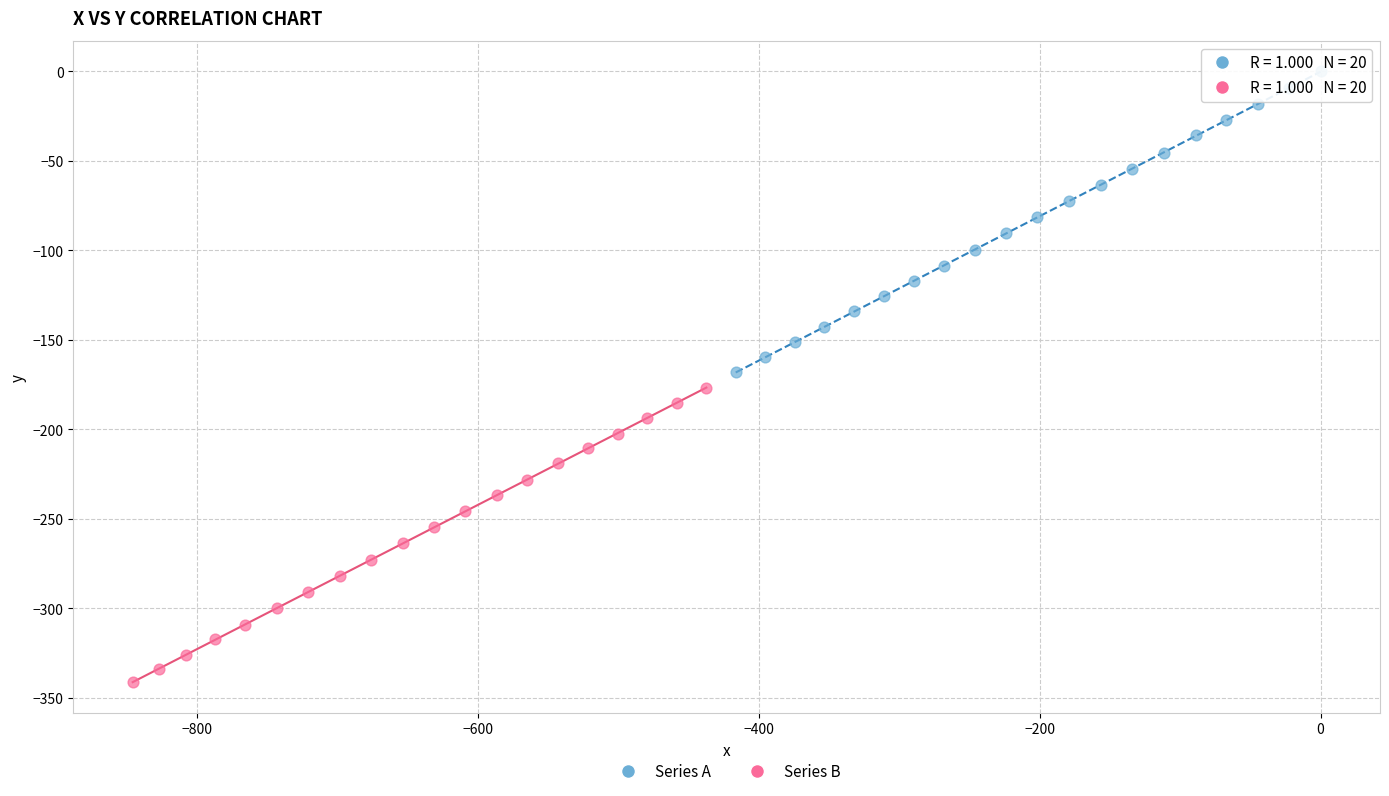

Which series reaches the minimum Y coordinate?

Series B